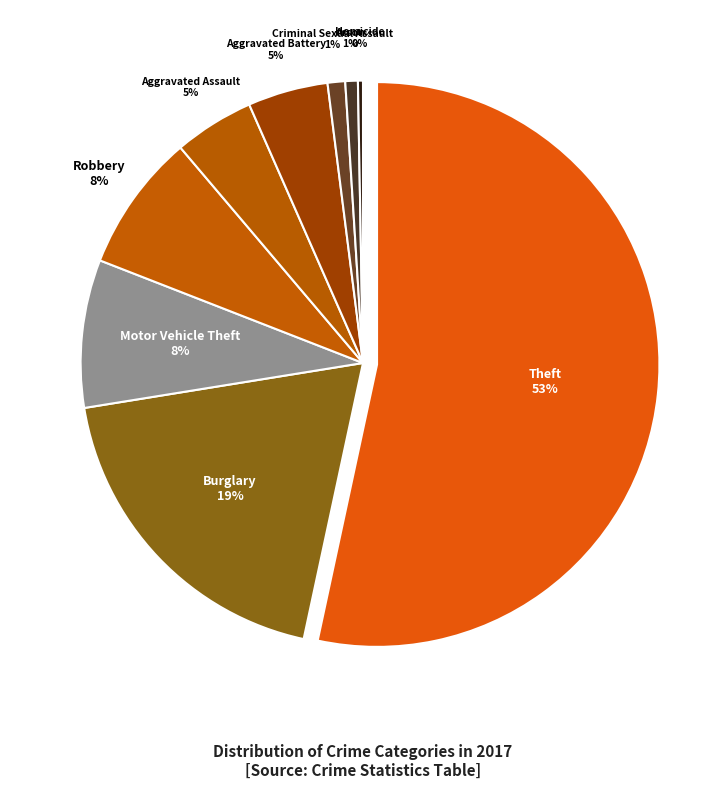

Rank the categories by value from highest to lowest.

Theft, Burglary, Motor Vehicle Theft, Robbery, Aggravated Assault, Aggravated Battery, Criminal Sexual Assault, Arson, Homicide